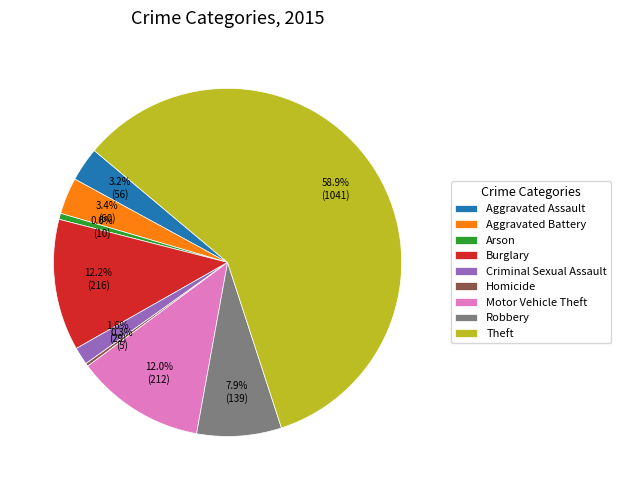

Which slice represents more than half of the pie?

Theft